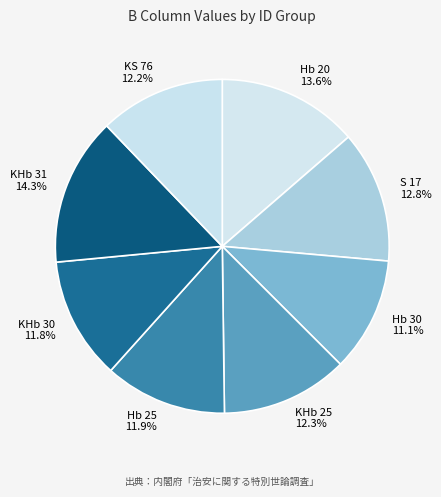

What percentage do KHb 30 and Hb 25 together represent?

23.7%